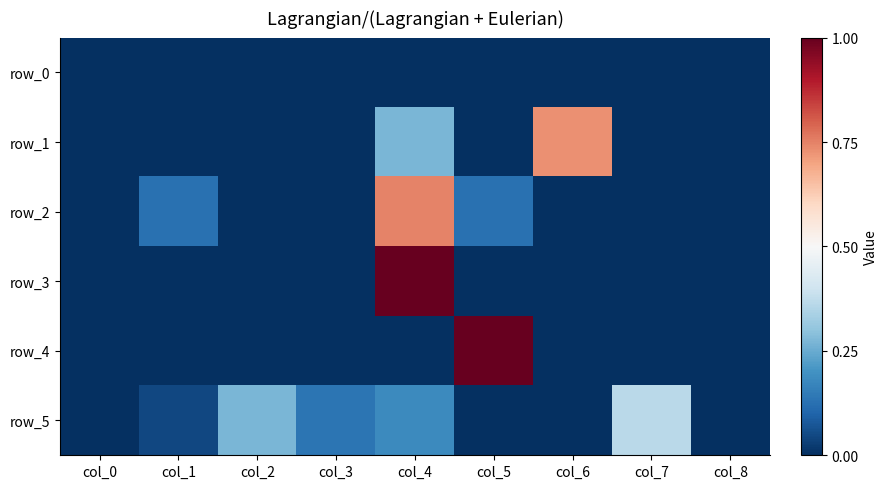

Which series has the widest spread of values?

row_3